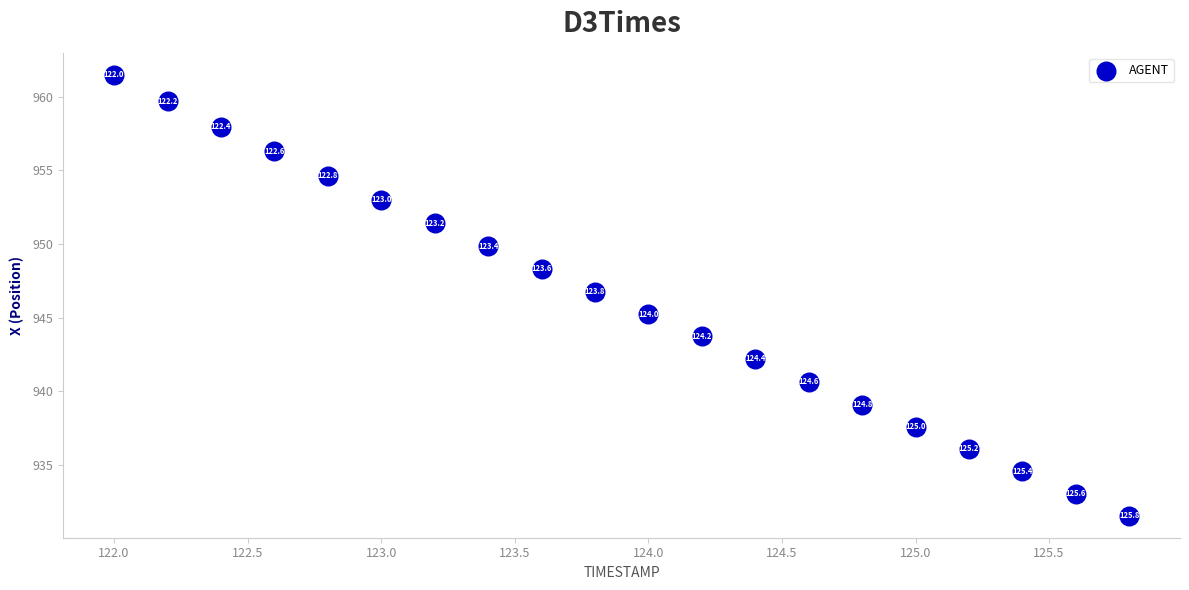

What is the range of Y values (max minus min)?

29.9